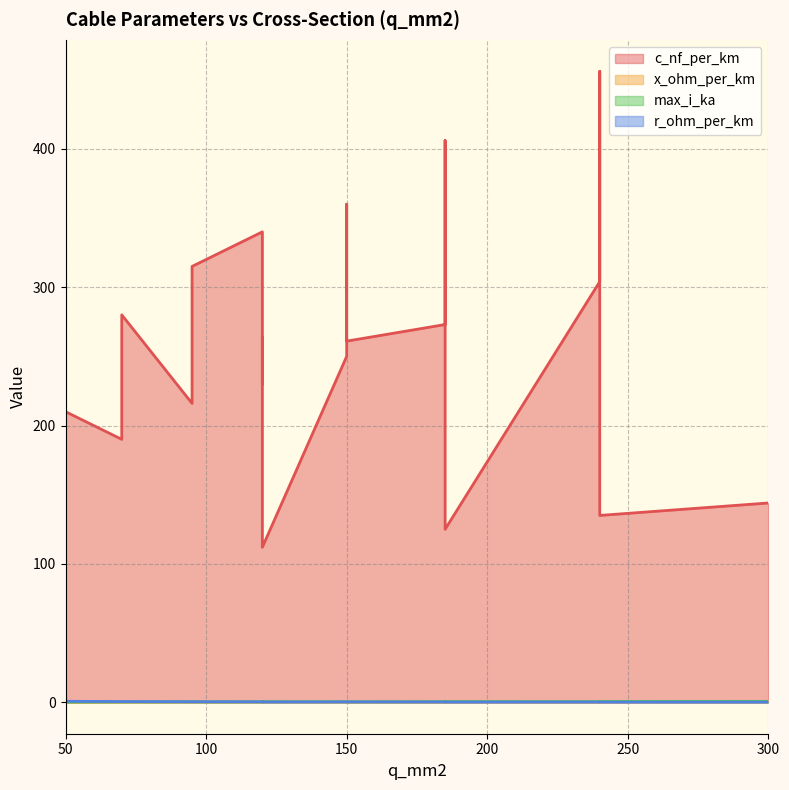

What is the label of the 4th point from the left?

95